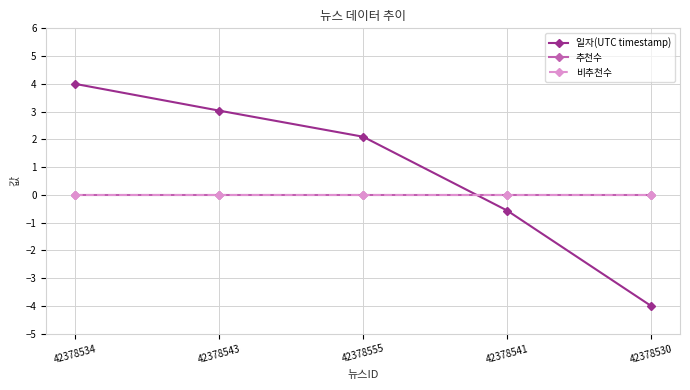

Is this an area chart (filled region under the line)?

No